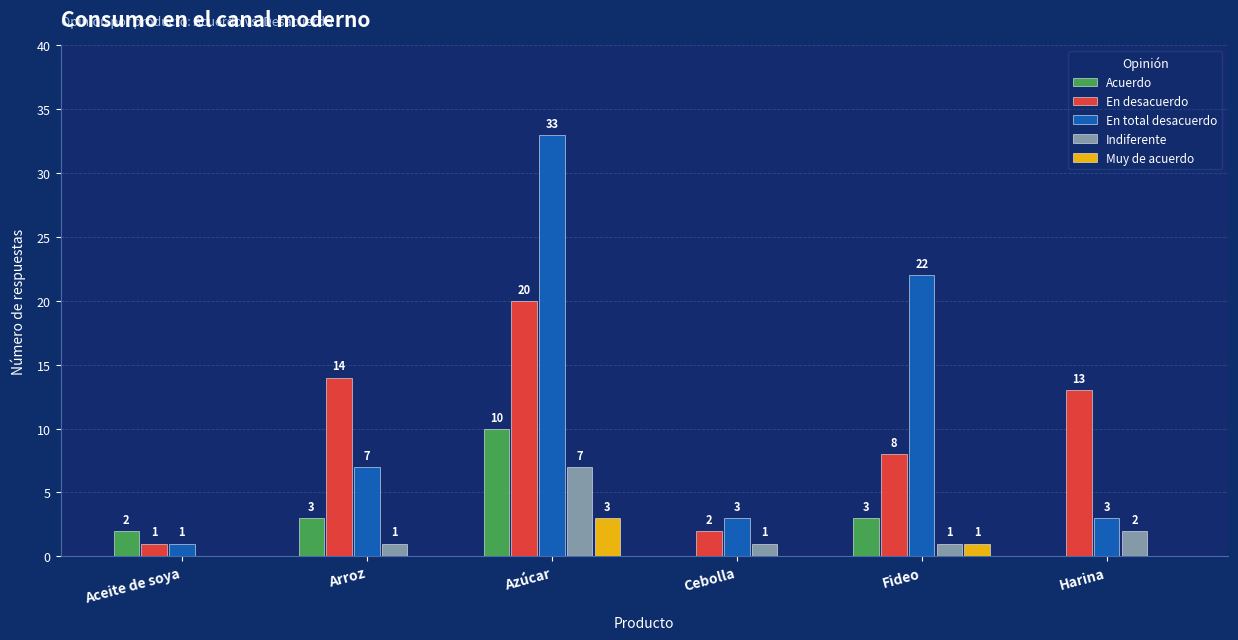

What is the approximate value of Indiferente at Azúcar?

7